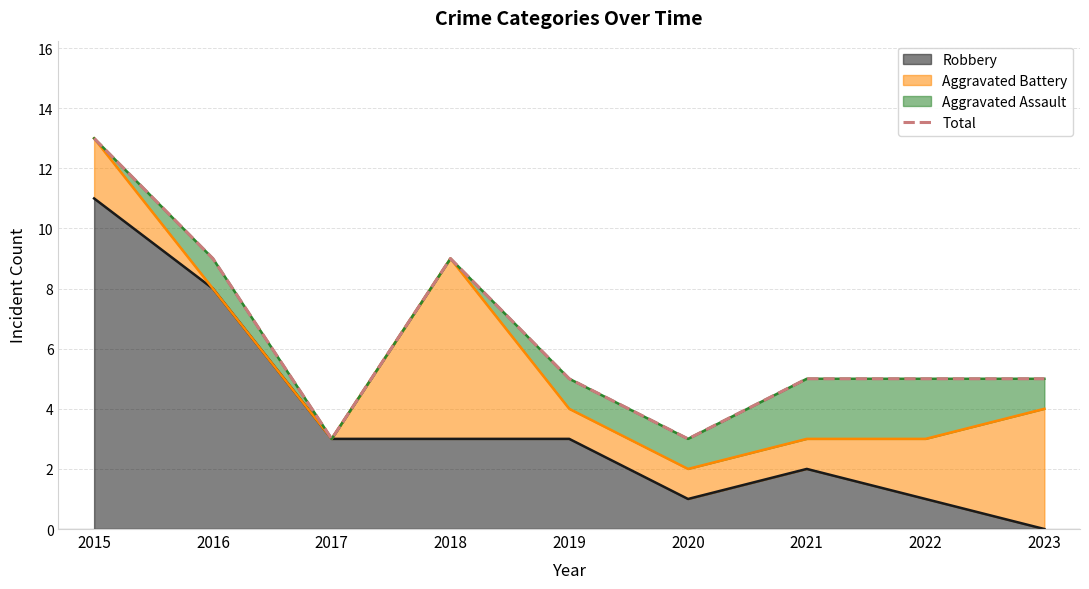

How many values are between 5 and 9?

6